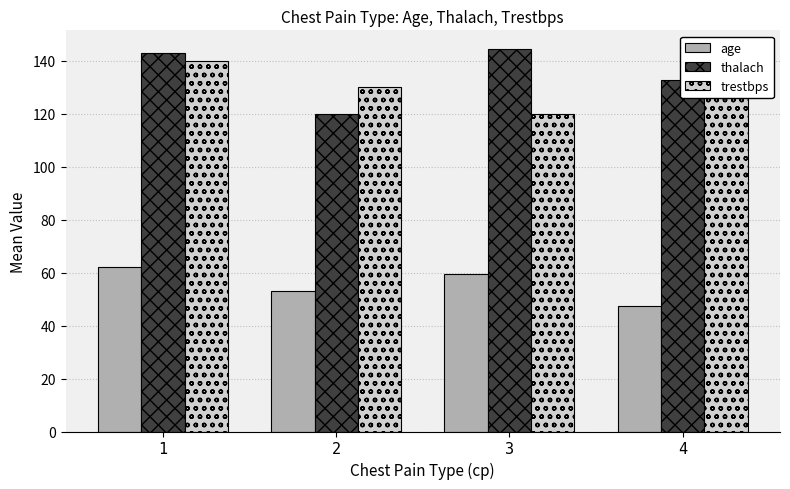

What is the sum of all age values?

221.8